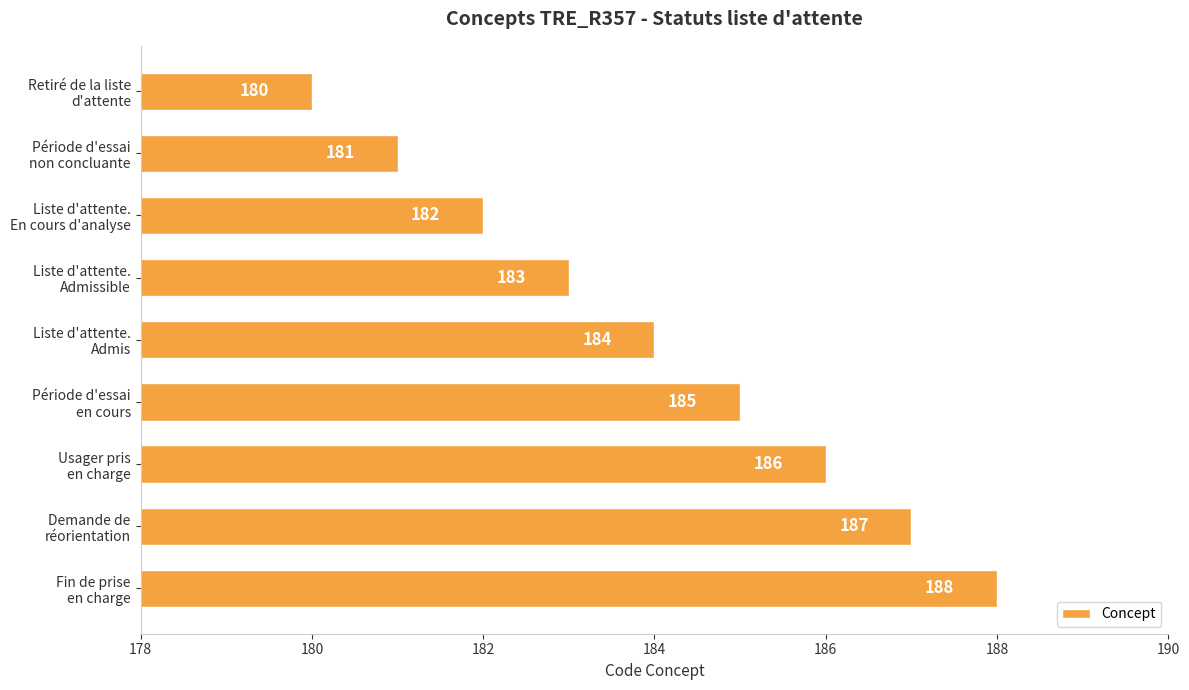

List the labels in order of value, smallest first.

Retiré de la liste
d'attente, Période d'essai
non concluante, Liste d'attente.
En cours d'analyse, Liste d'attente.
Admissible, Liste d'attente.
Admis, Période d'essai
en cours, Usager pris
en charge, Demande de
réorientation, Fin de prise
en charge